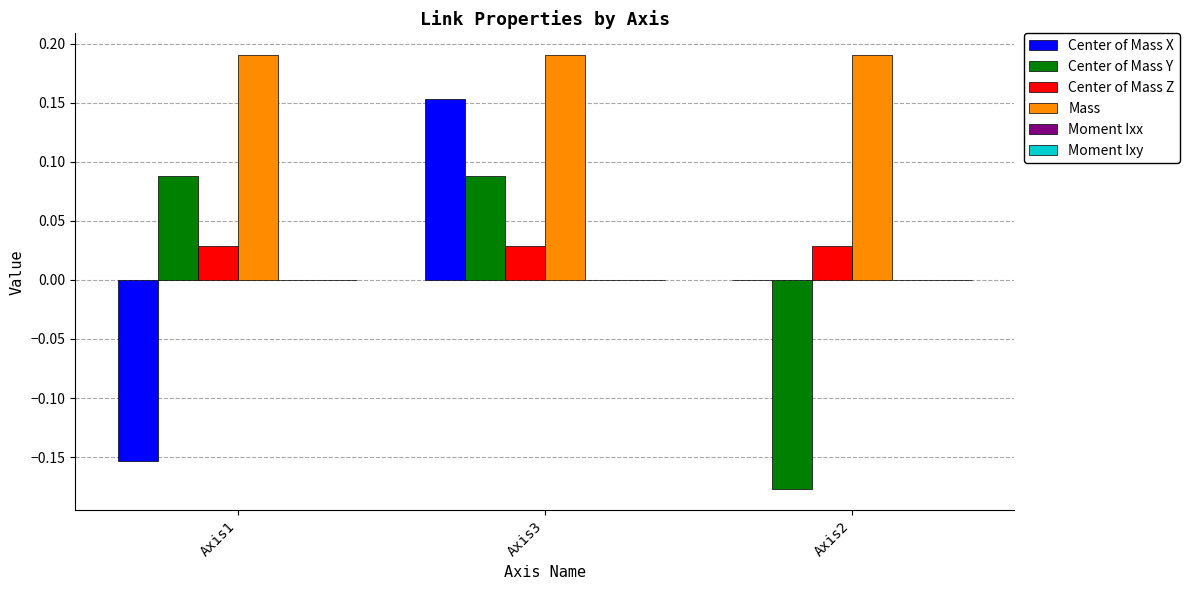

The Mass series shows 0.1 at Axis2. True or false?

False